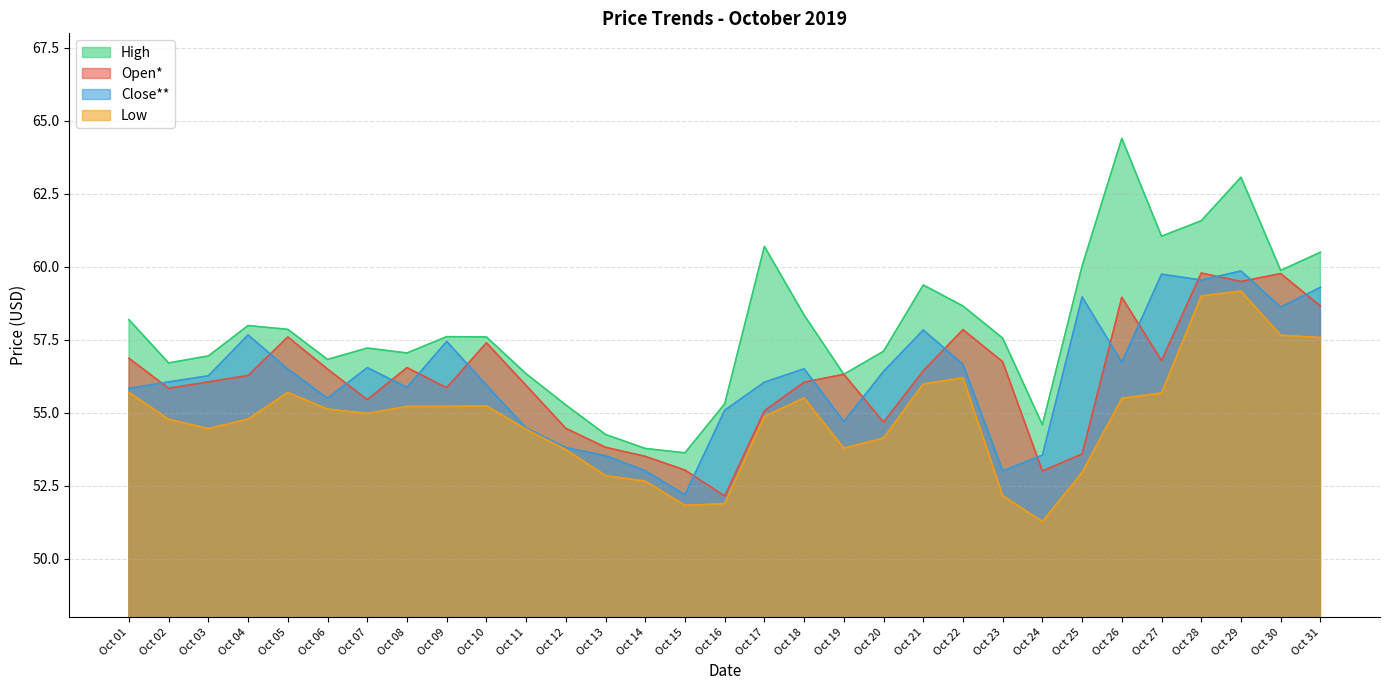

At how many categories does at least one series exceed 52?

31